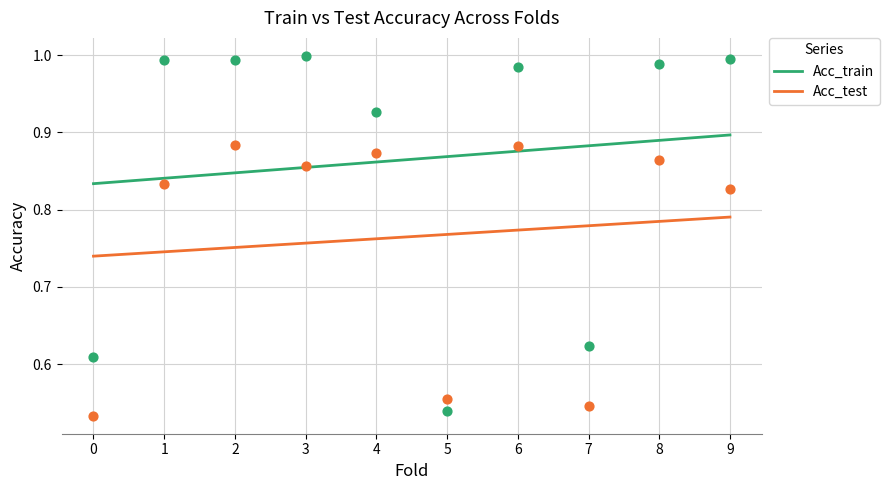

Which series has the widest spread of Y values?

Acc_train